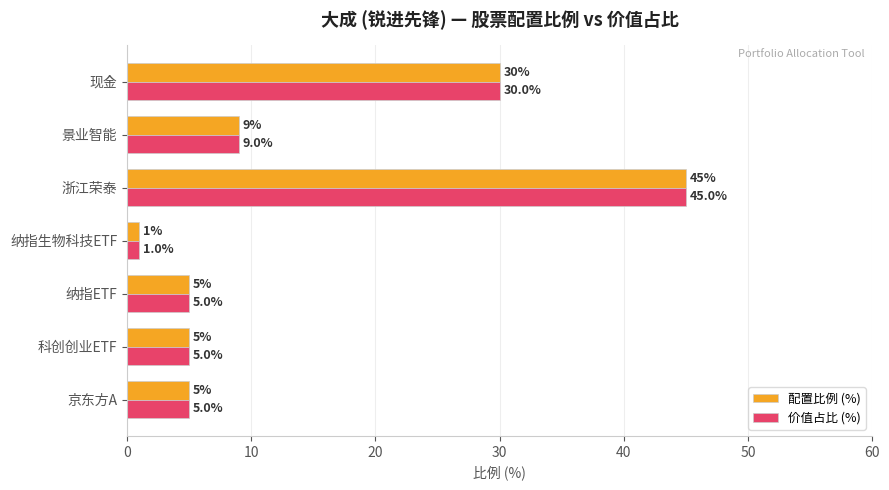

Where is 配置比例 (%) nearest to the value 23?

现金